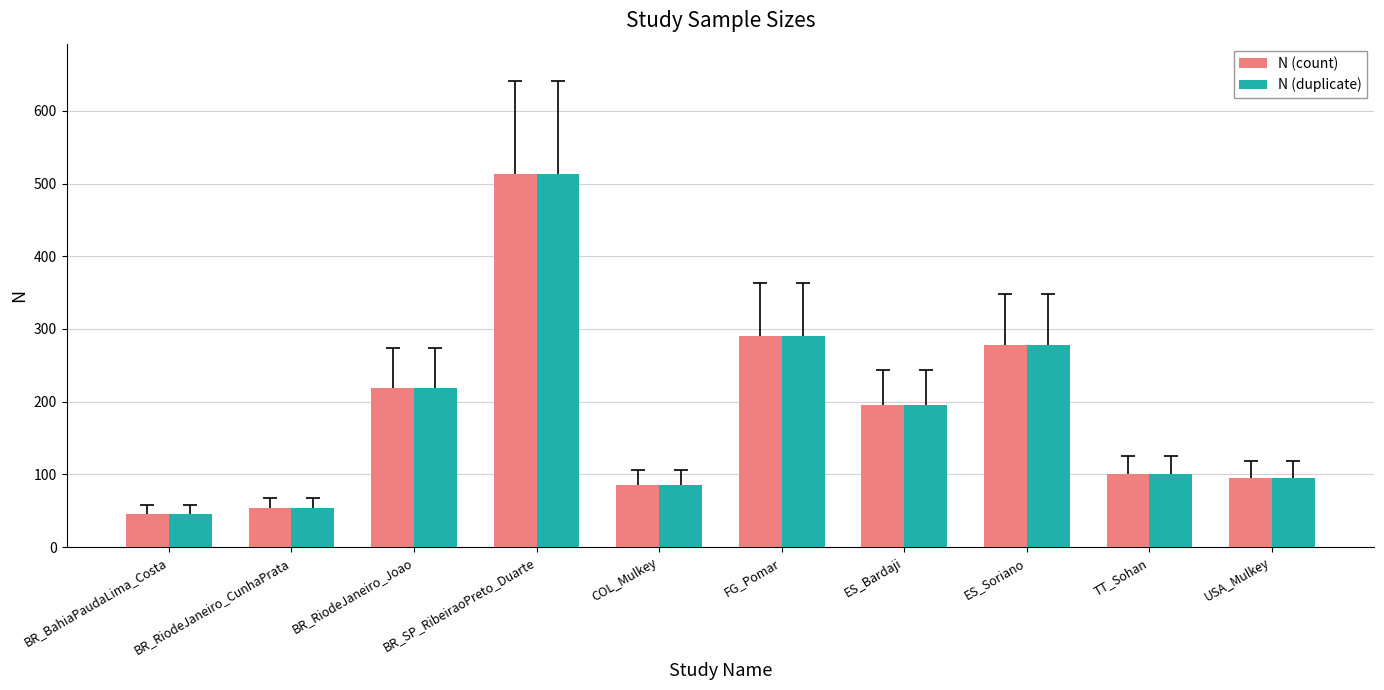

What is the total value across all series at TT_Sohan?

200